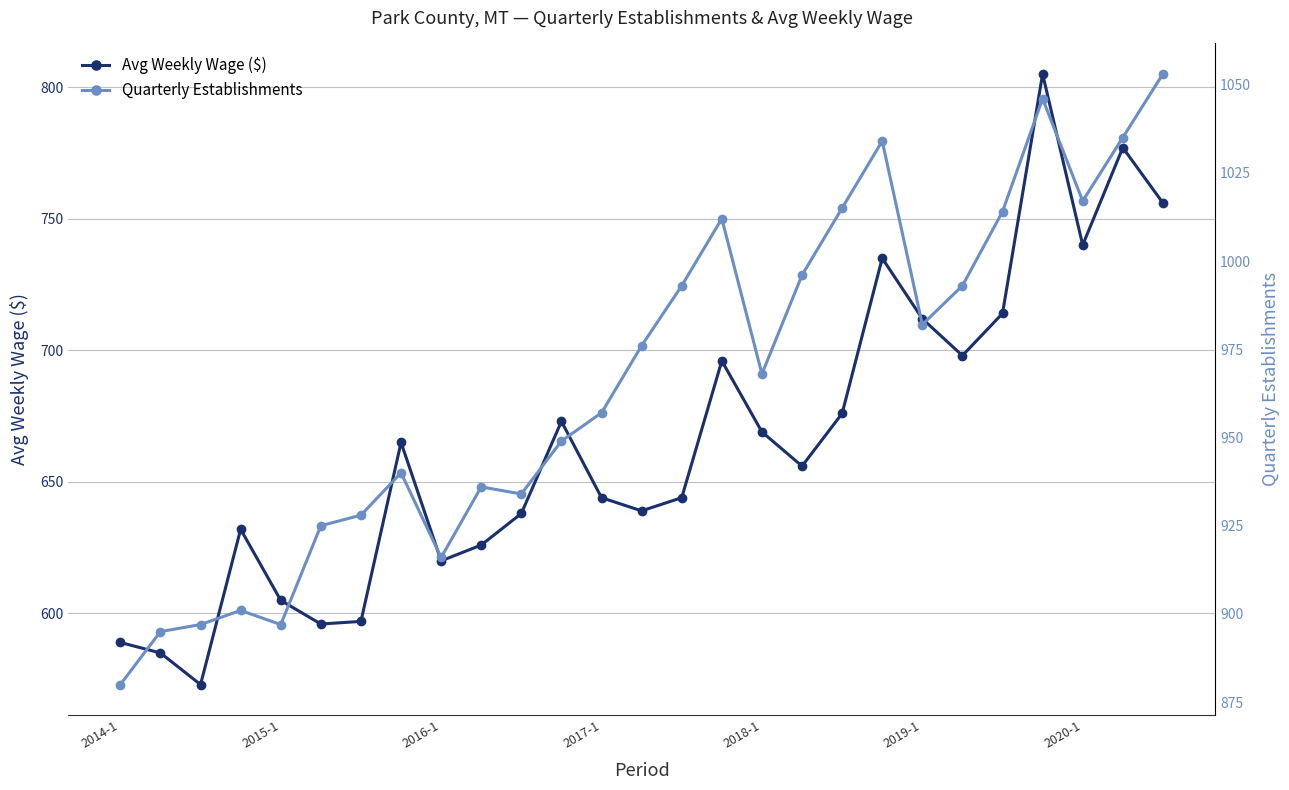

The value of Avg Weekly Wage ($) at 2014-1 is 589. True or false?

True